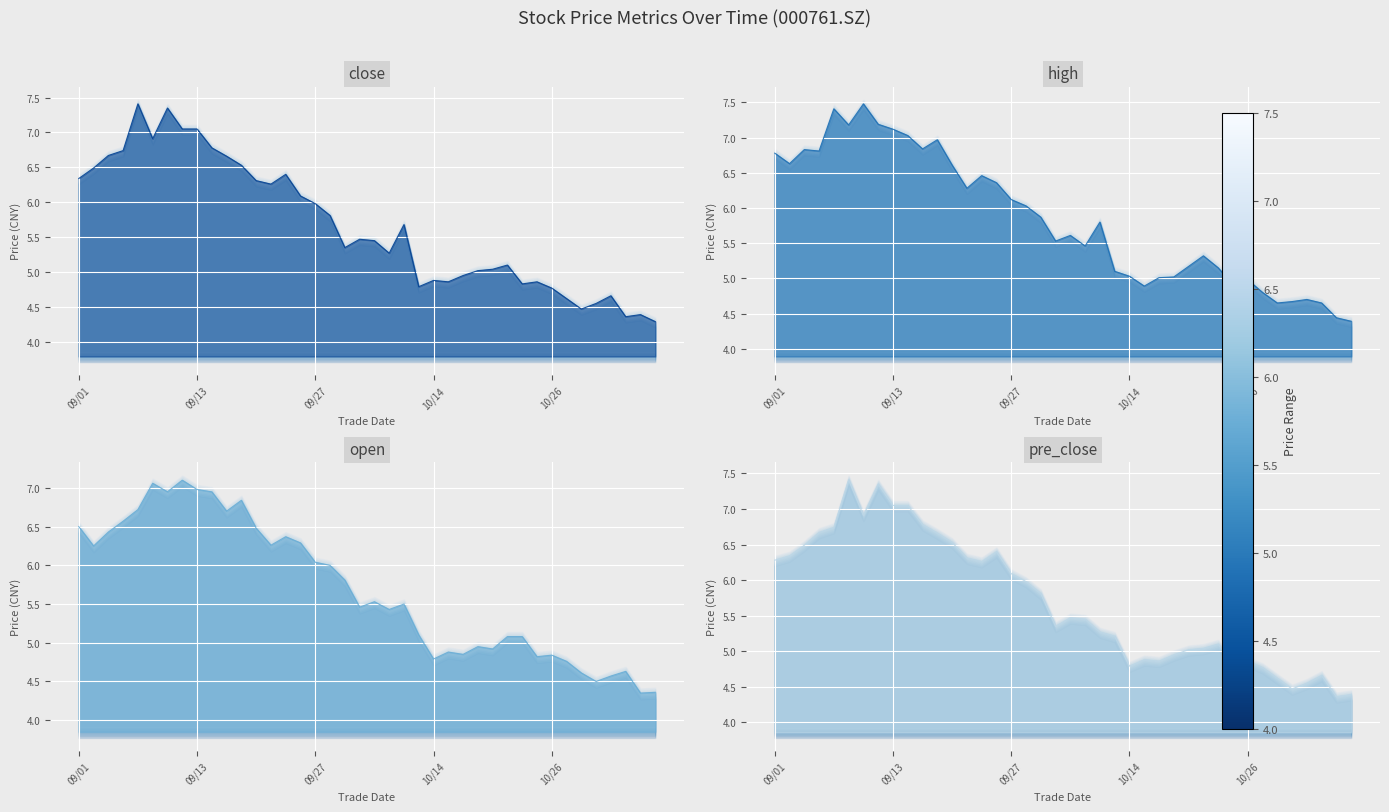

At which category does open reach its first local valley?

2021/09/02